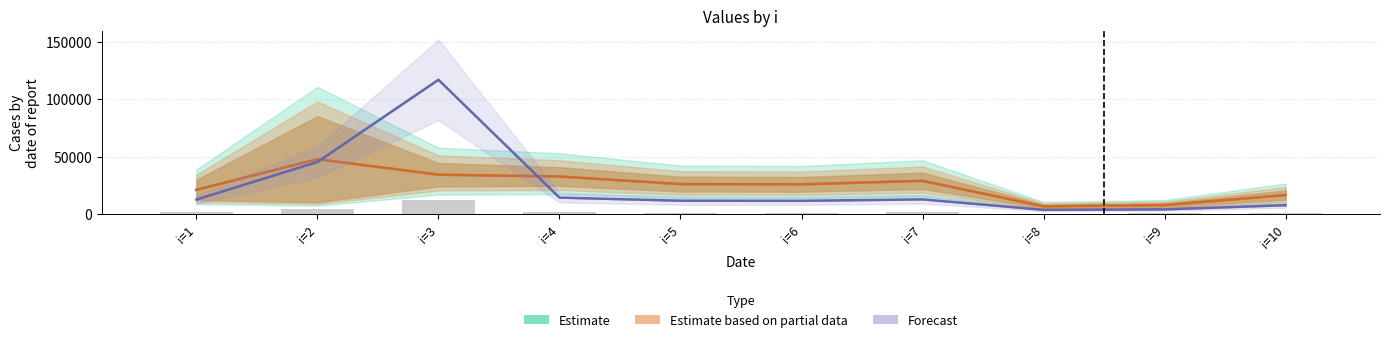

Which label corresponds to the smallest value in the chart?

8